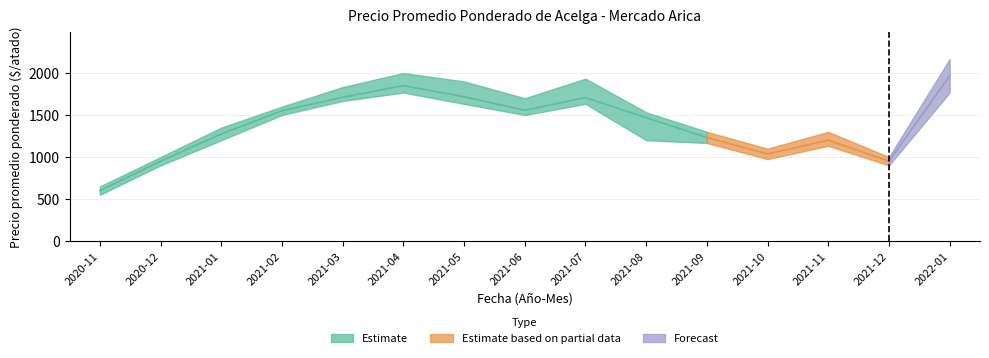

The Precio promedio ponderado series shows 2719 at 2021-05. True or false?

False